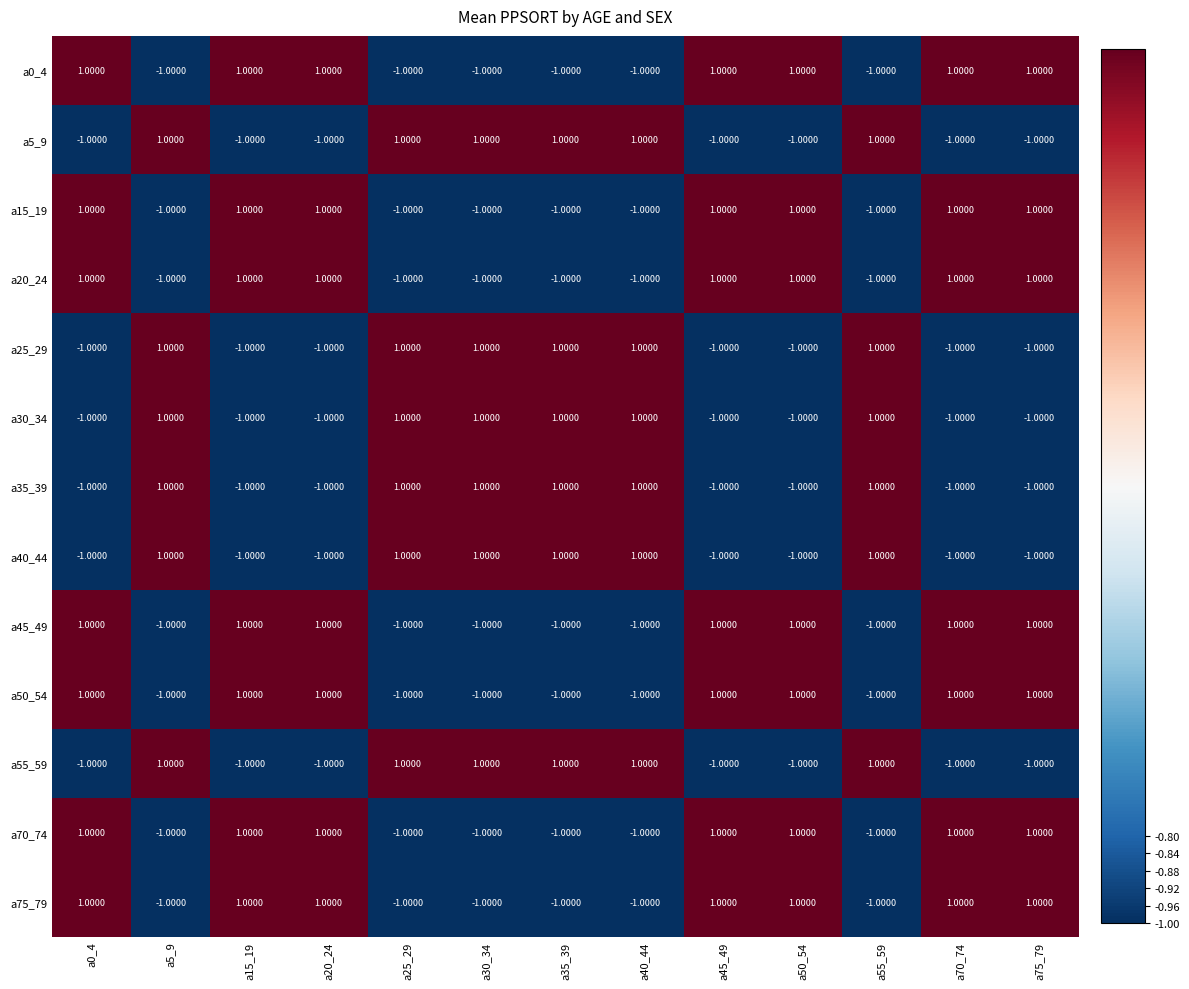

At how many categories does at least one series exceed 0?

13